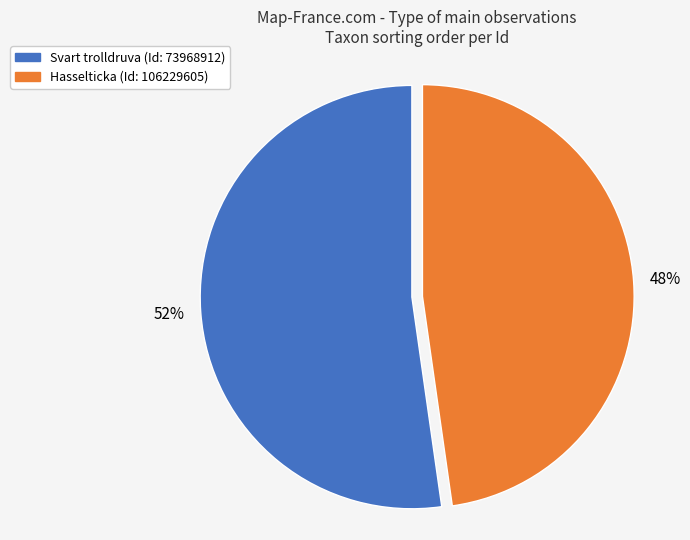

To the nearest percent, what is the average slice percentage?

50%